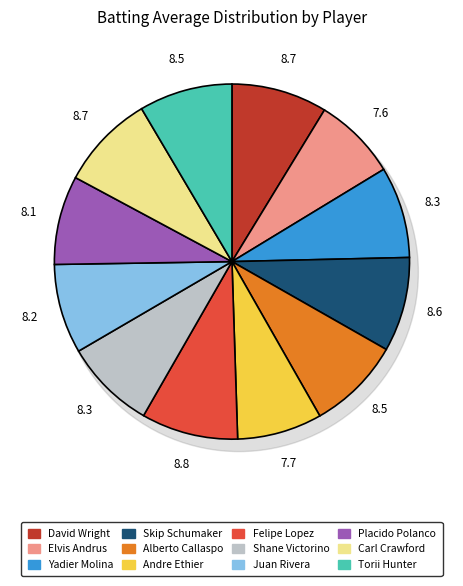

What portion of the pie excludes Shane Victorino?

91.7%